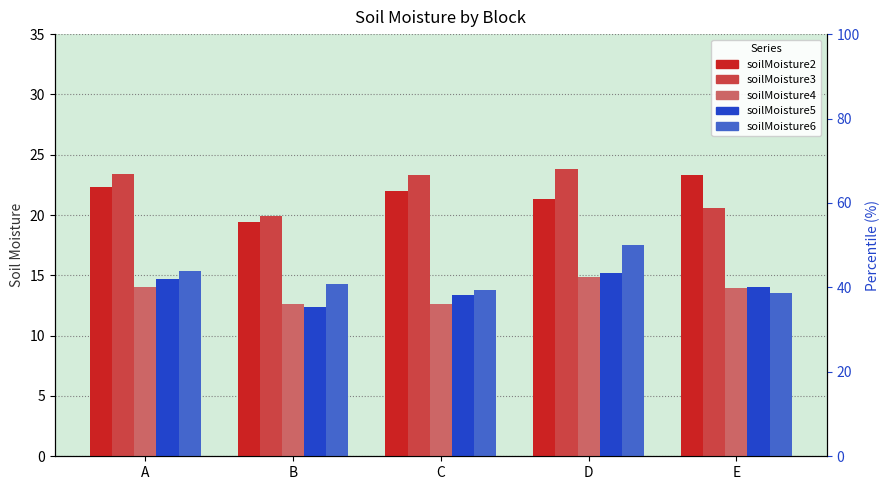

Which category has the highest value in the soilMoisture6 series?

D